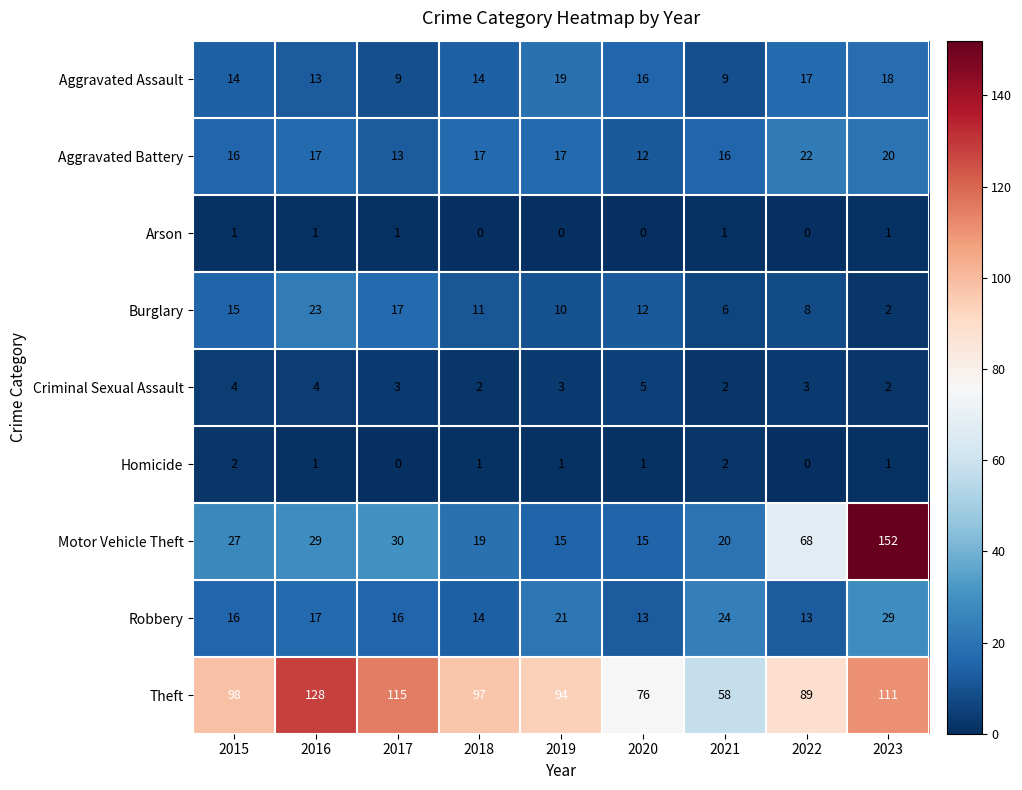

At which label does Burglary reach its minimum?

2023